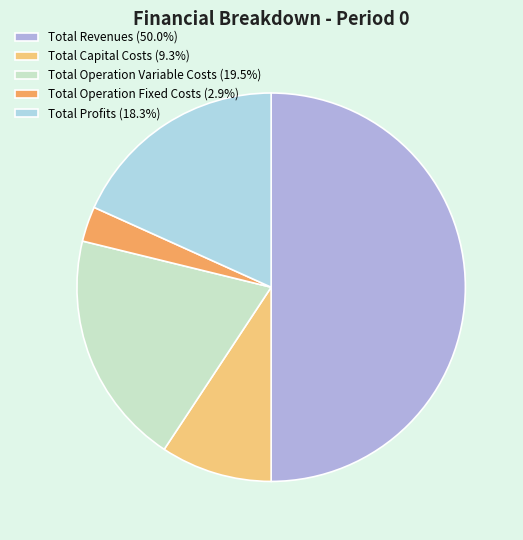

Count the number of slices in the pie.

5